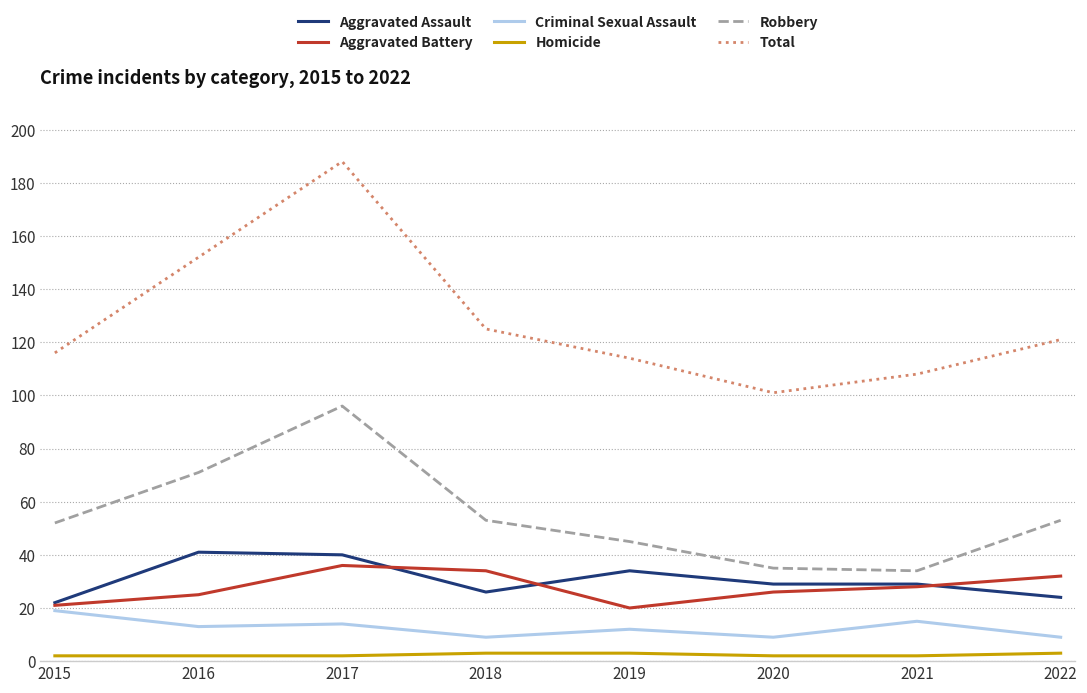

True or false: Criminal Sexual Assault and Robbery cross at least once.

False